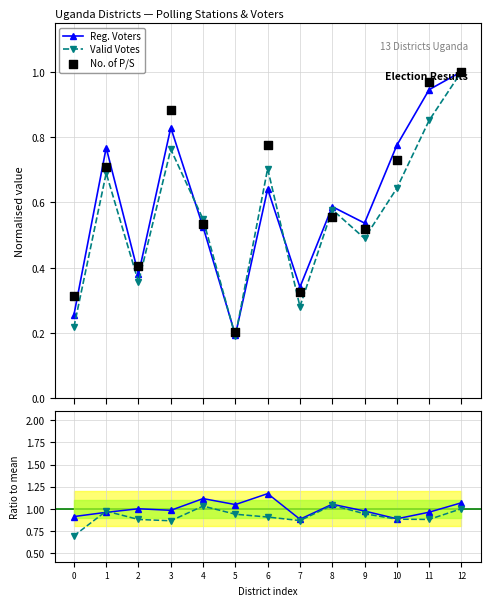

Is the value of Valid/PS ratio at 4 greater than the value of Valid Votes at 5?

Yes